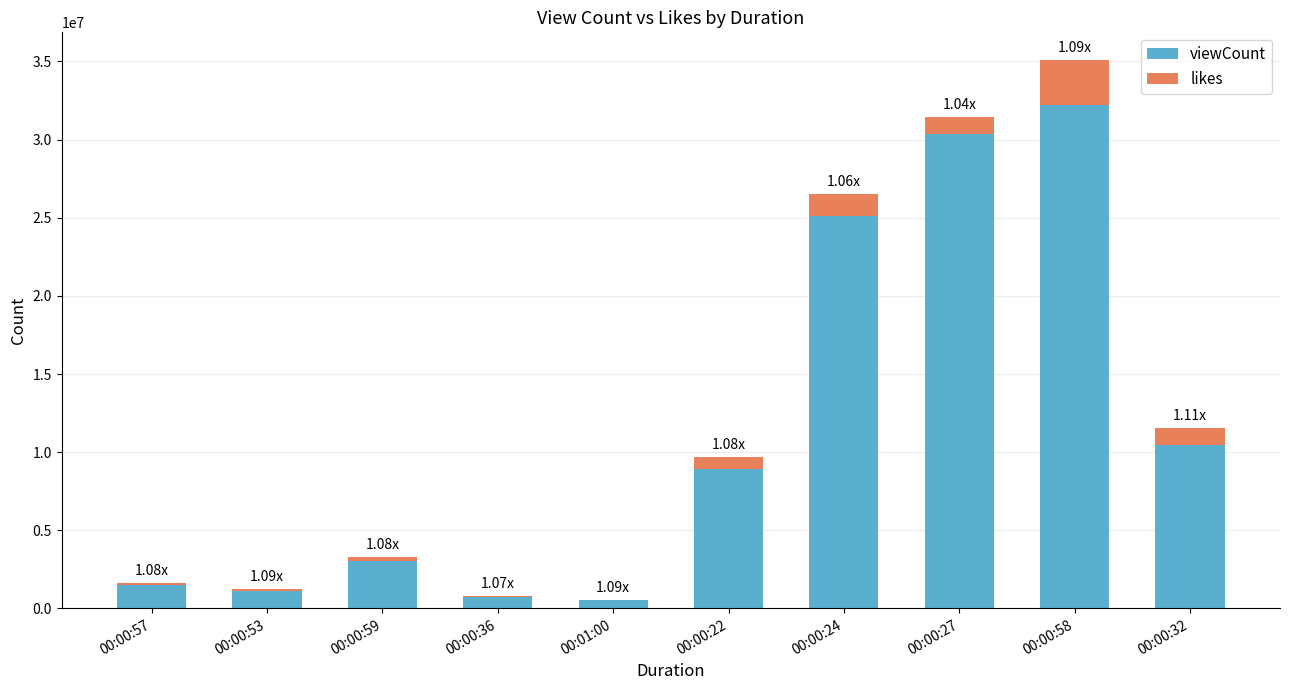

At which category is the sum across all series the highest?

00:00:58